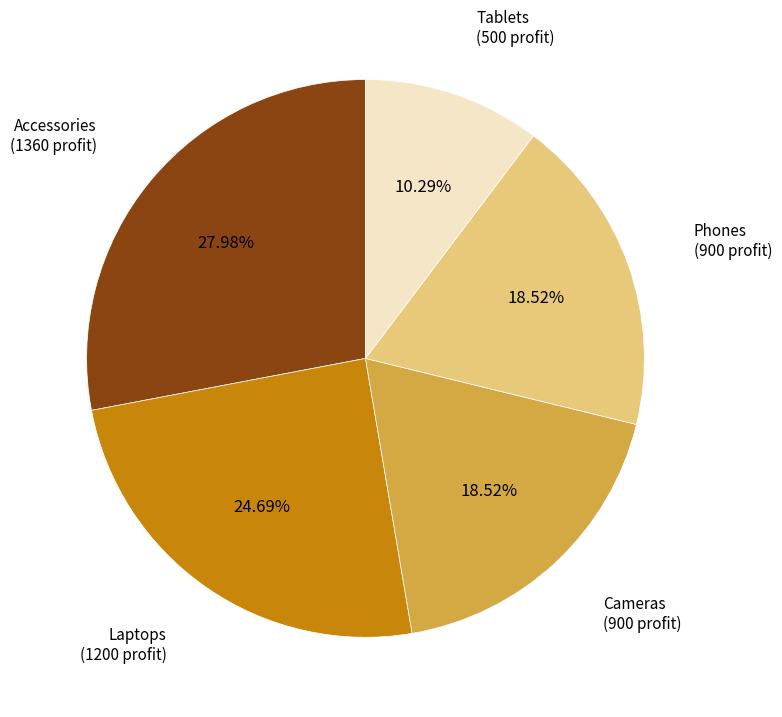

Is there a majority slice in this chart?

No